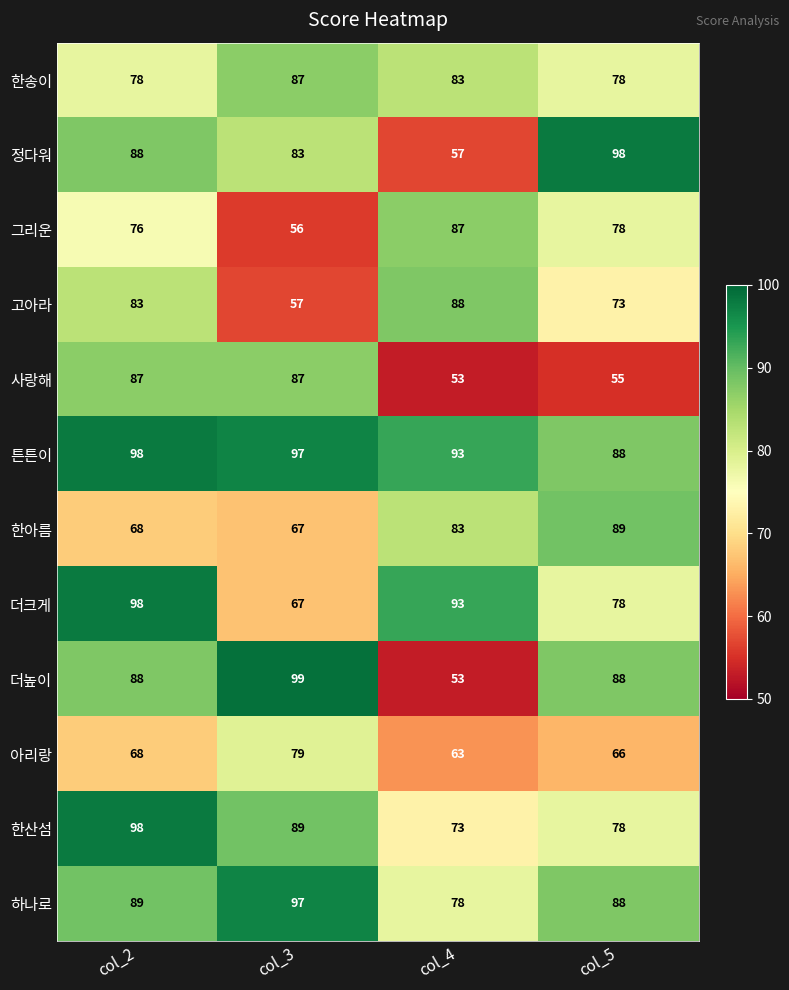

Is it true that 한산섬 equals 73 at col_4?

True